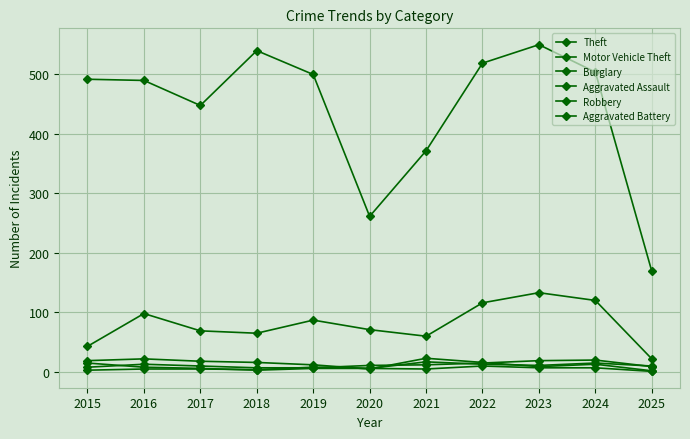

How many intersections are there between Robbery and Aggravated Assault?

1